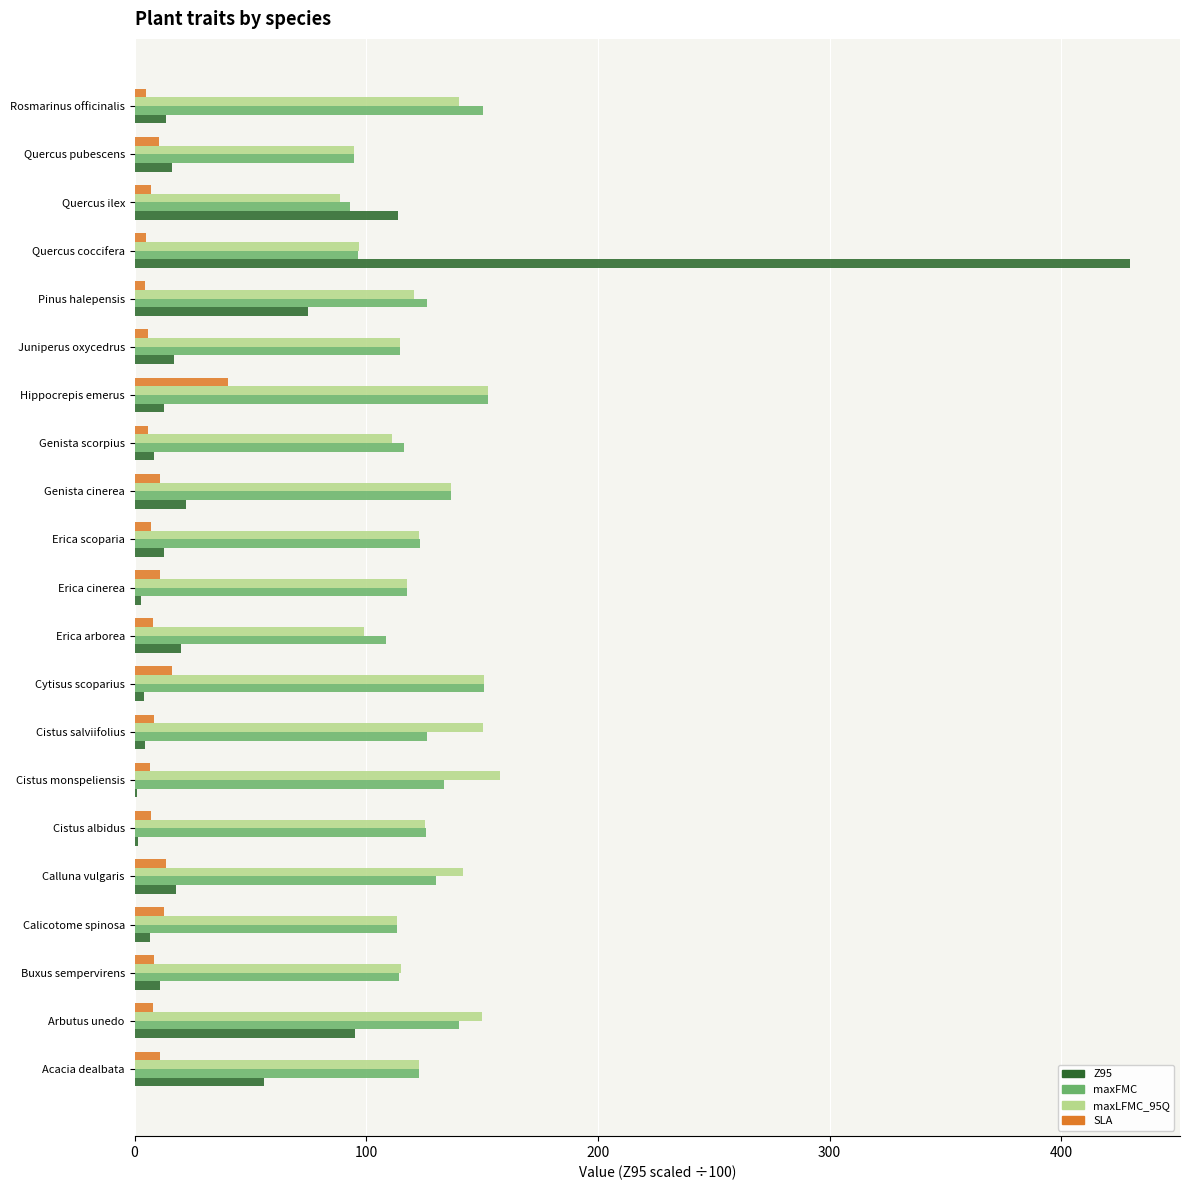

How many values in the maxLFMC_95Q series exceed 122?

11